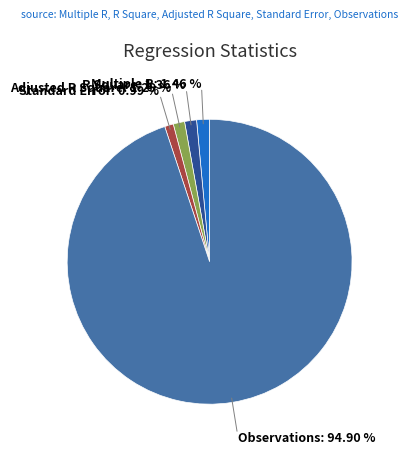

Is it true that Observations is 99% of the pie?

False